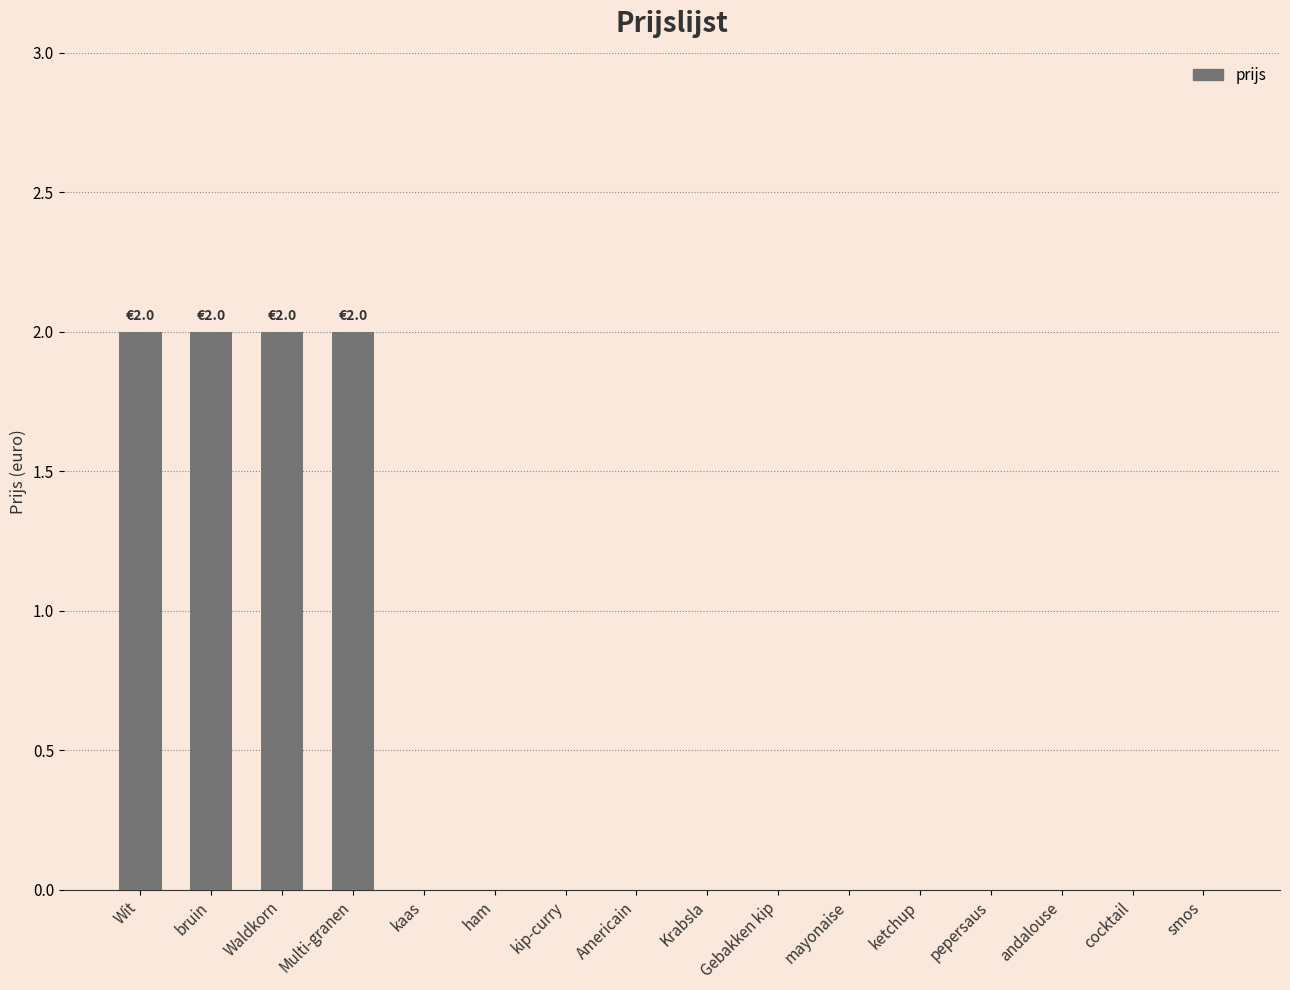

Reading left to right, list all the values displayed in this chart.

Wit=2	bruin=2	Waldkorn=2	Multi-granen=2	kaas=0	ham=0	kip-curry=0	Americain=0	Krabsla=0	Gebakken kip=0	mayonaise=0	ketchup=0	pepersaus=0	andalouse=0	cocktail=0	smos=0